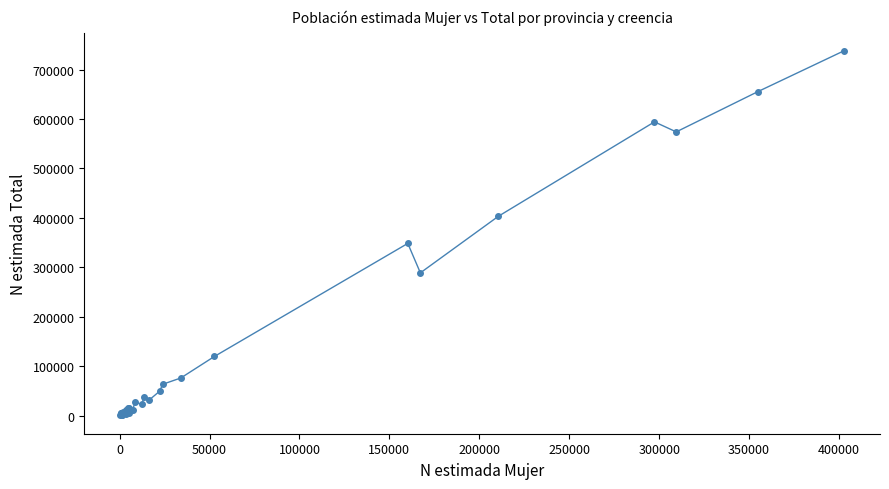

What is the maximum value shown in the chart?

737737